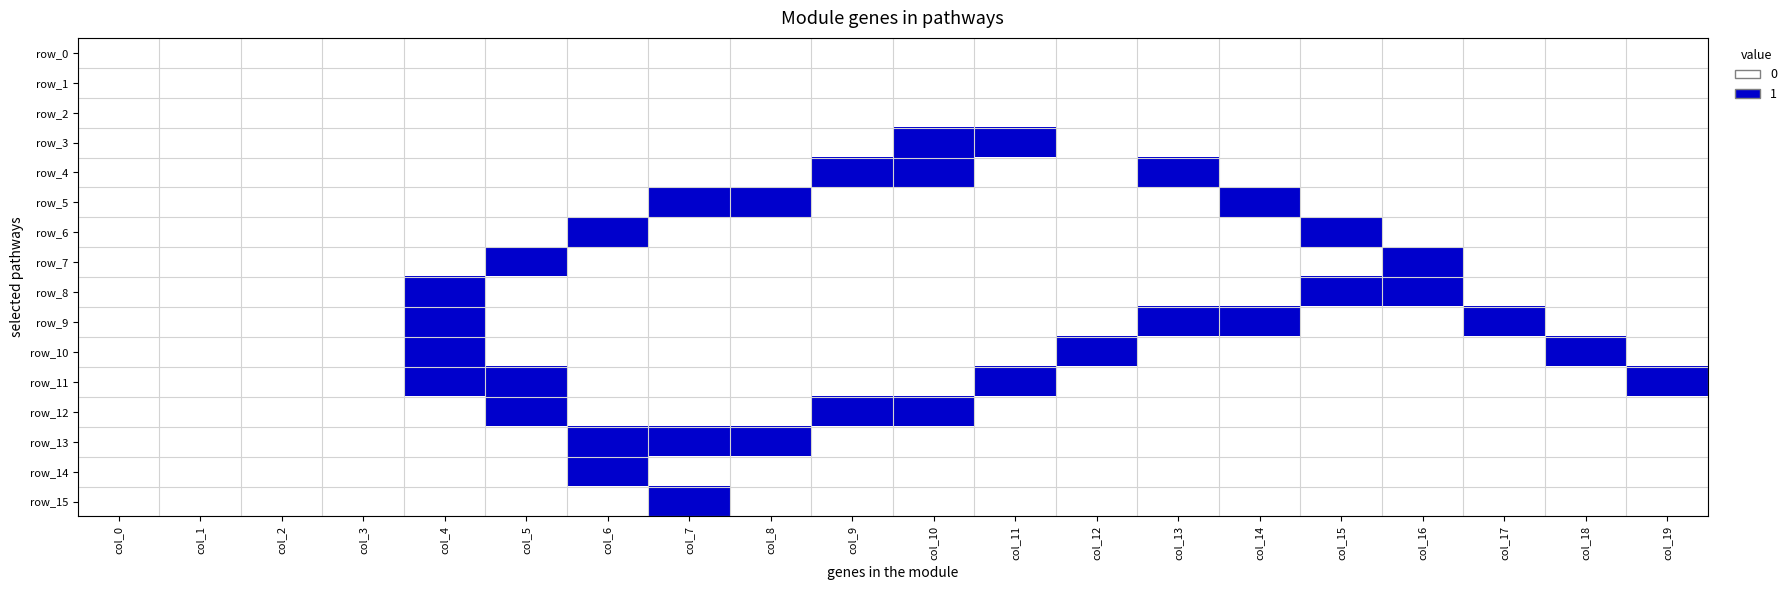

Rank the series at col_3 from lowest to highest value.

row_0, row_1, row_2, row_3, row_4, row_5, row_6, row_7, row_8, row_9, row_10, row_11, row_12, row_13, row_14, row_15